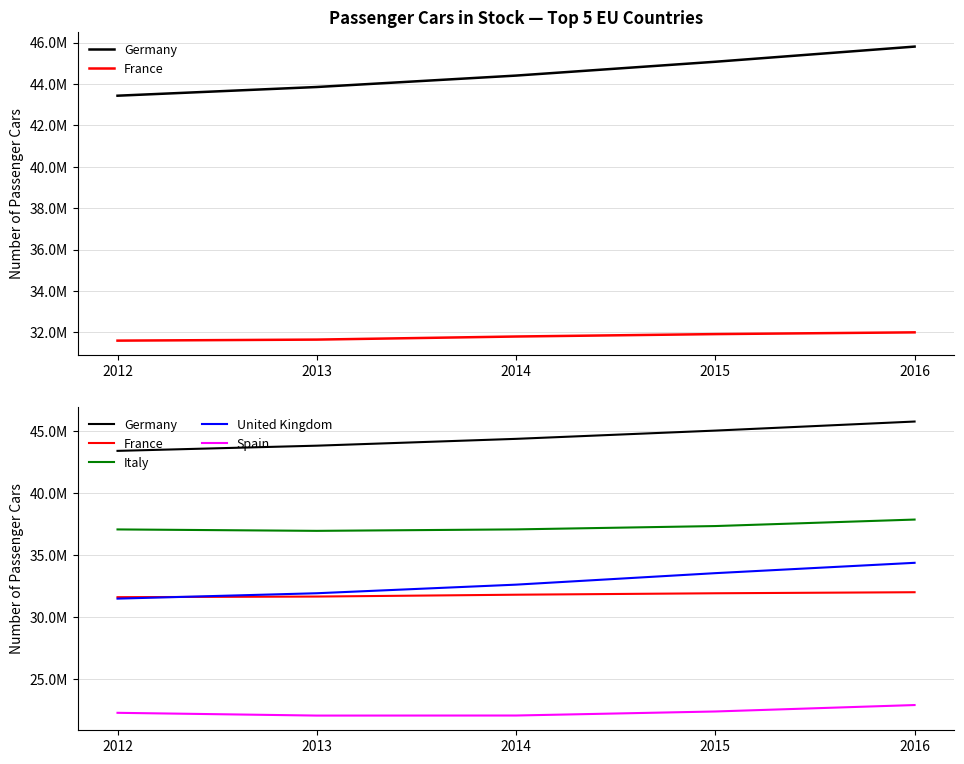

How many Germany values are between 43851230 and 45071209?

3